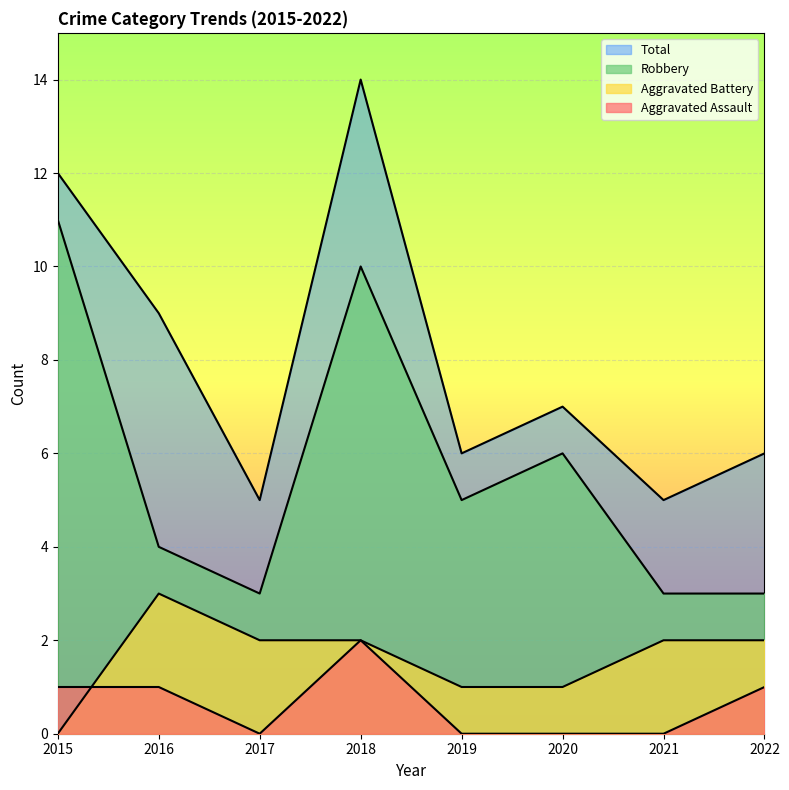

After their last crossing, which series has the higher values: Aggravated Assault or Aggravated Battery?

Aggravated Battery